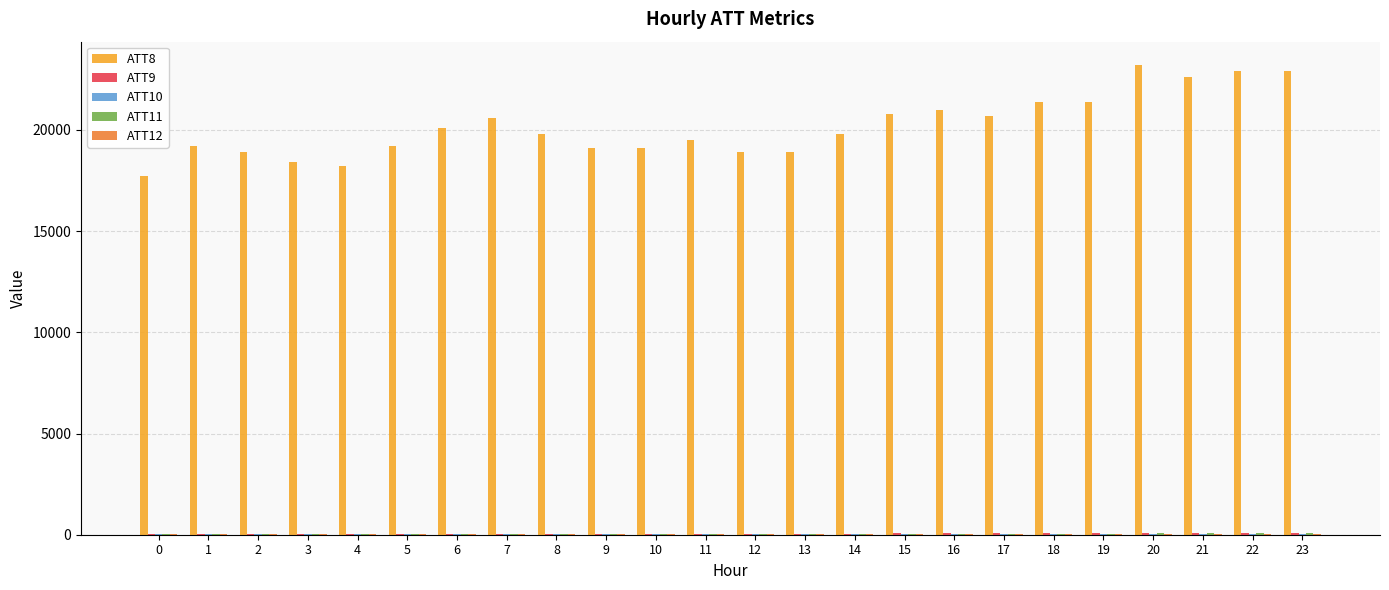

How many groups of bars are there?

24